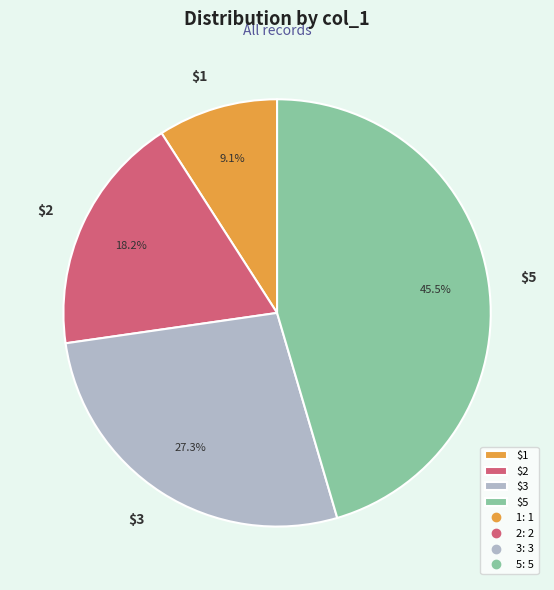

How many segments does this pie chart have?

4